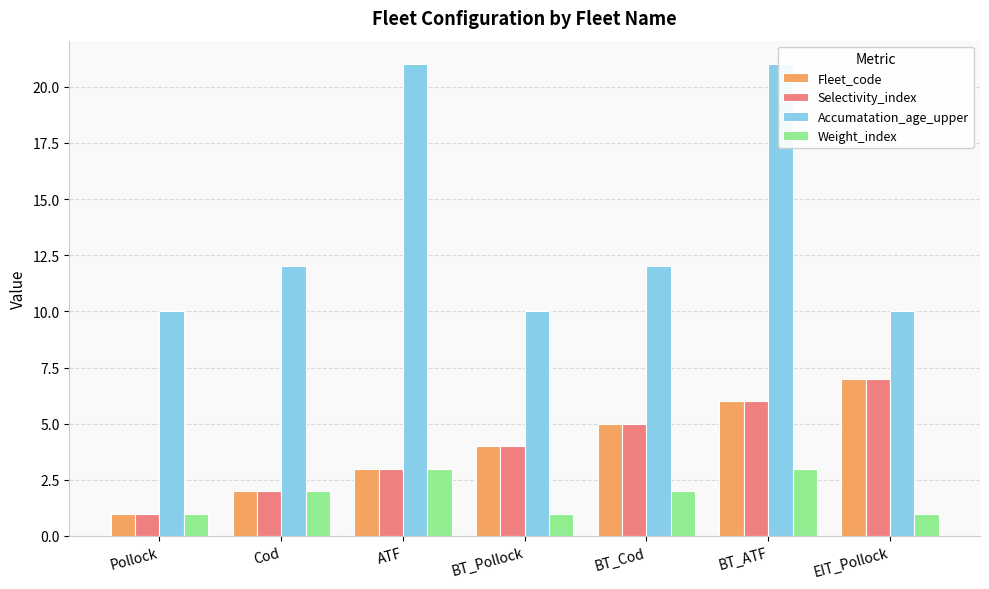

At which label is Selectivity_index closest to 4?

BT_Pollock